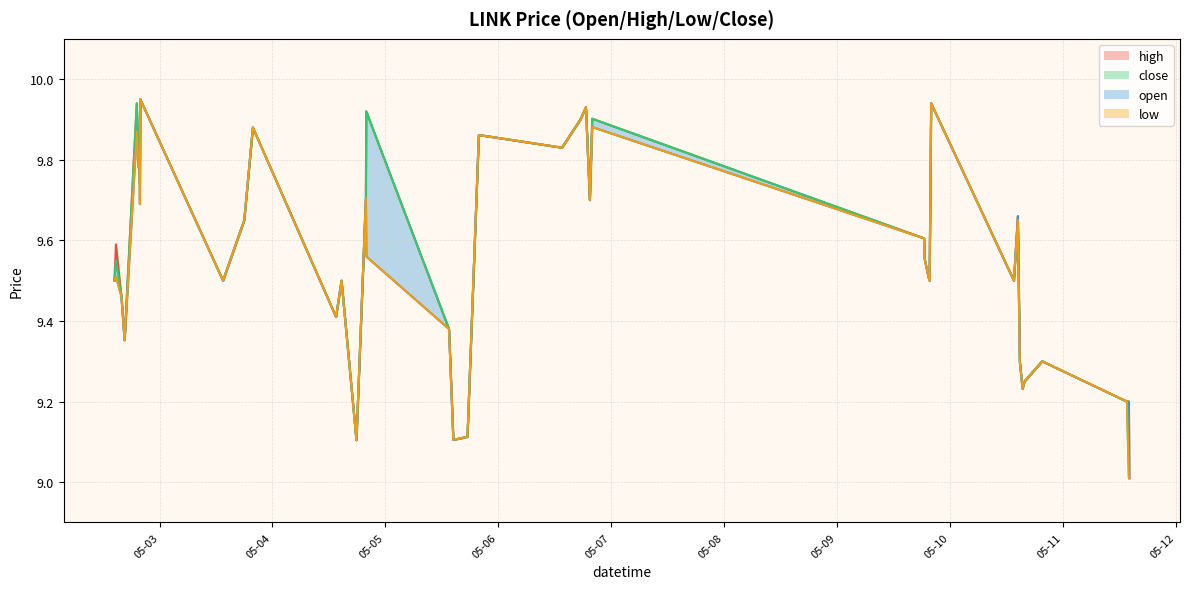

What is the maximum value shown in the chart?

9.9